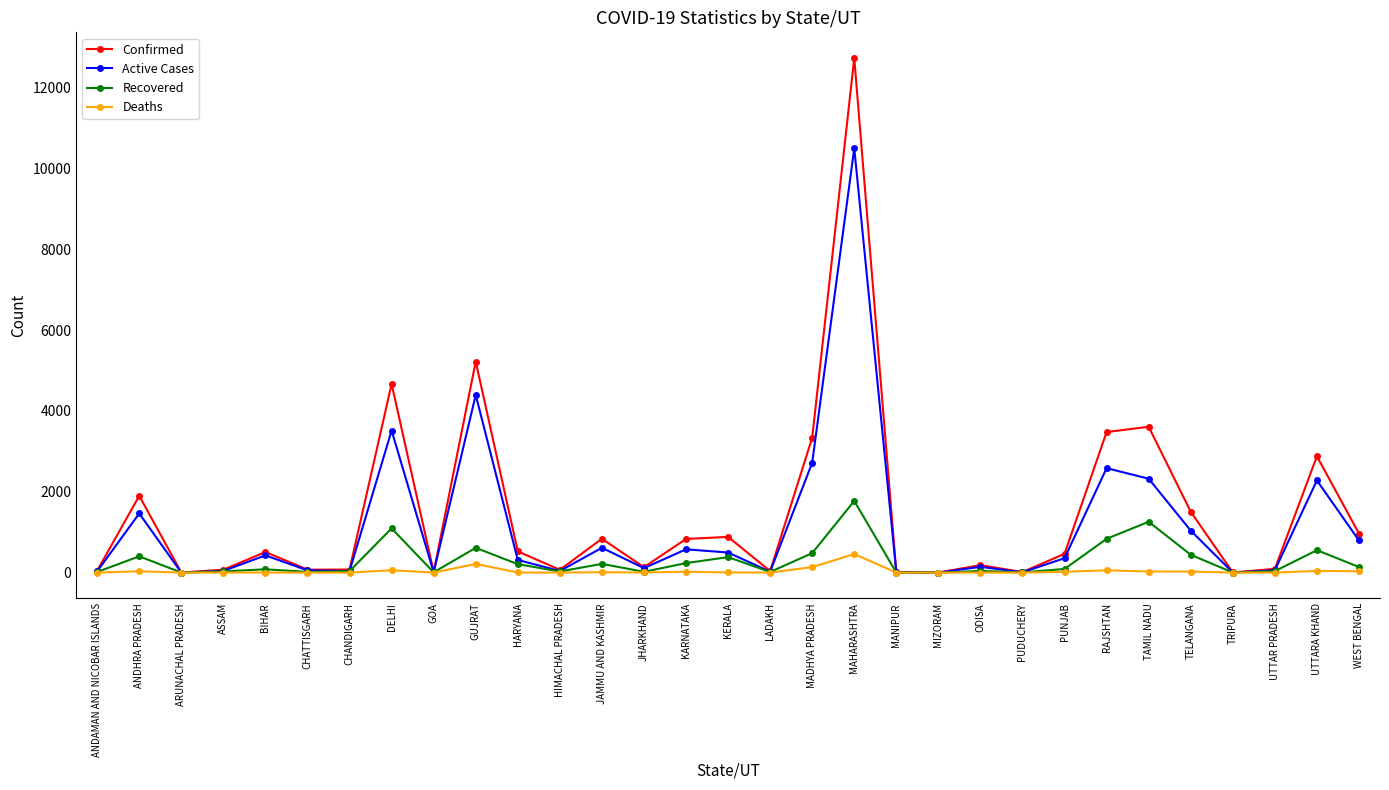

List the series in order of their peak value, lowest first.

Deaths, Recovered, Active Cases, Confirmed